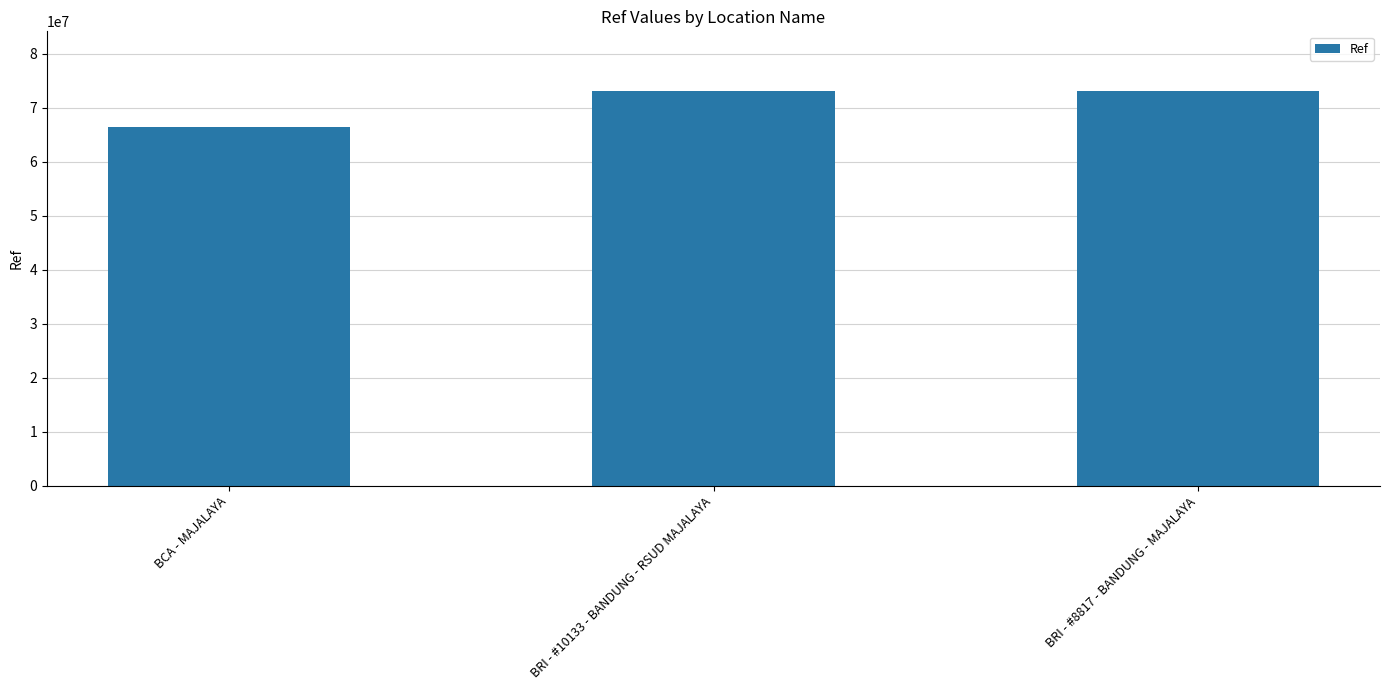

What is the label of the 2nd bar from the right?

BRI - #10133 - BANDUNG - RSUD MAJALAYA